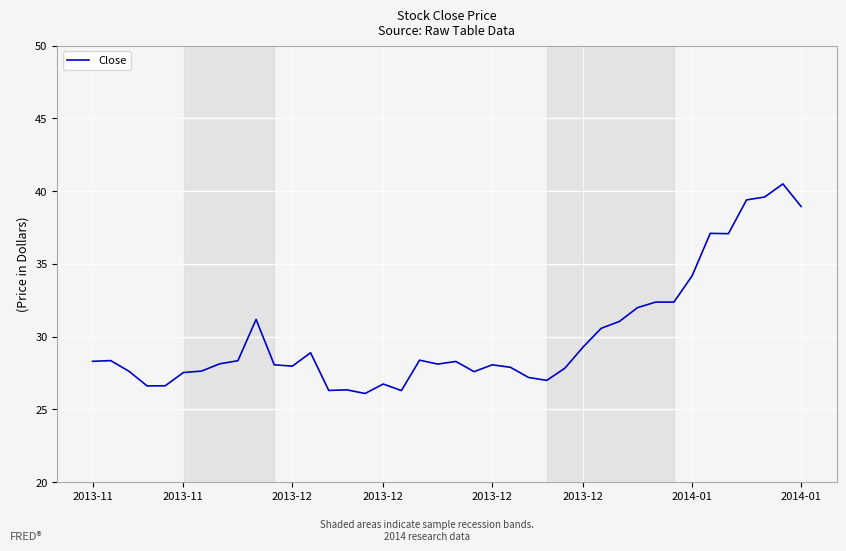

What is the minimum value shown in the chart?

26.1